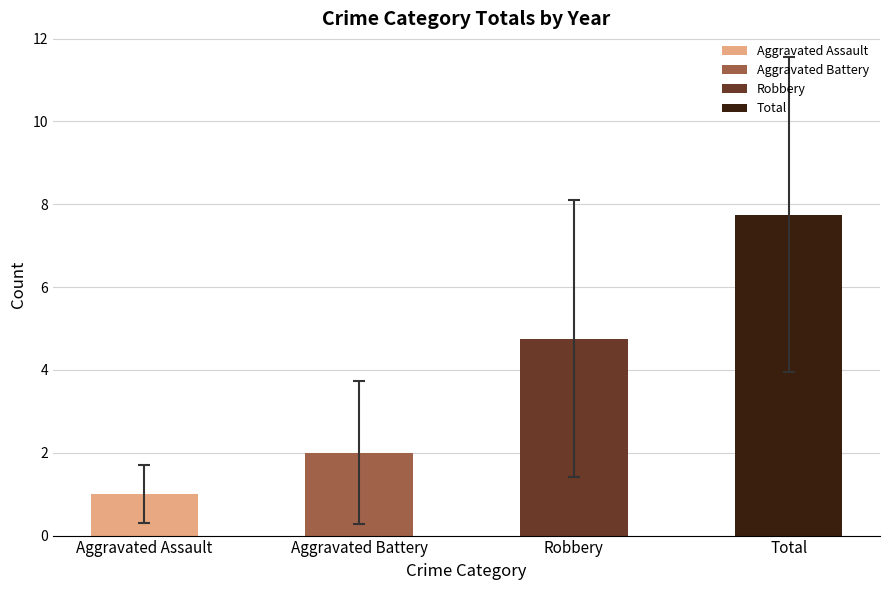

Does the chart contain any negative values?

No